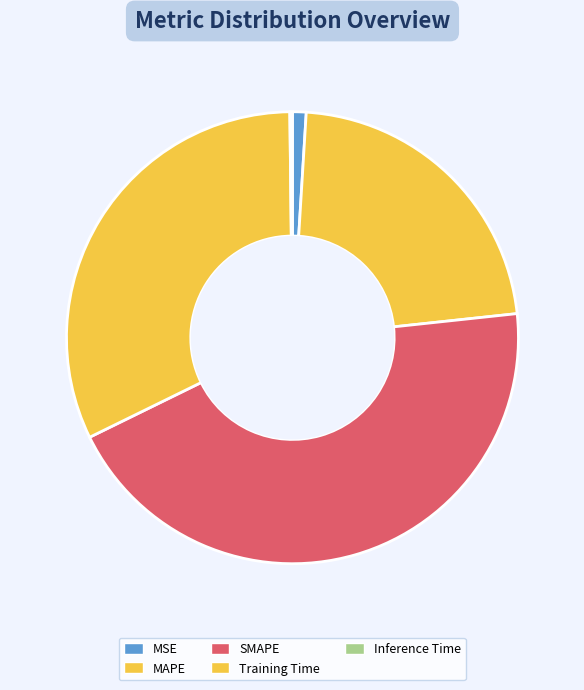

To the nearest percent, what is the combined percentage of MAPE and Inference Time?

23%